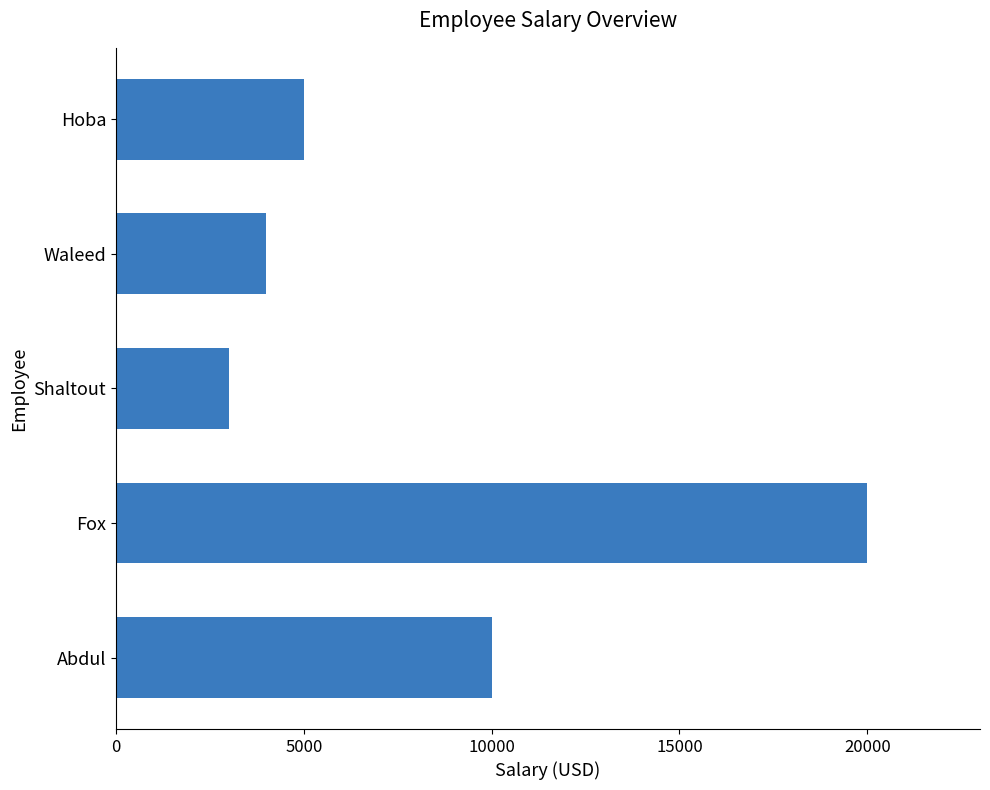

Reading bottom to top, list all the values displayed in this chart.

10000	20000	3000	4000	5000